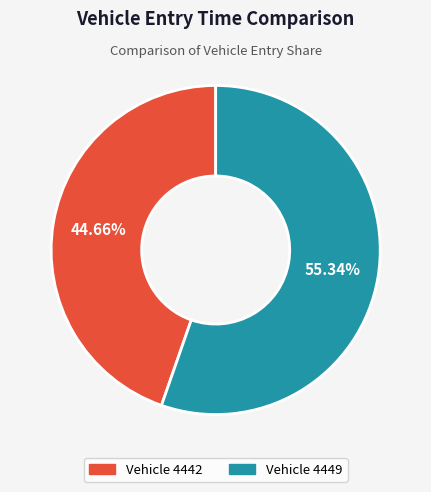

Is there any slice that represents more than half of the pie?

Yes